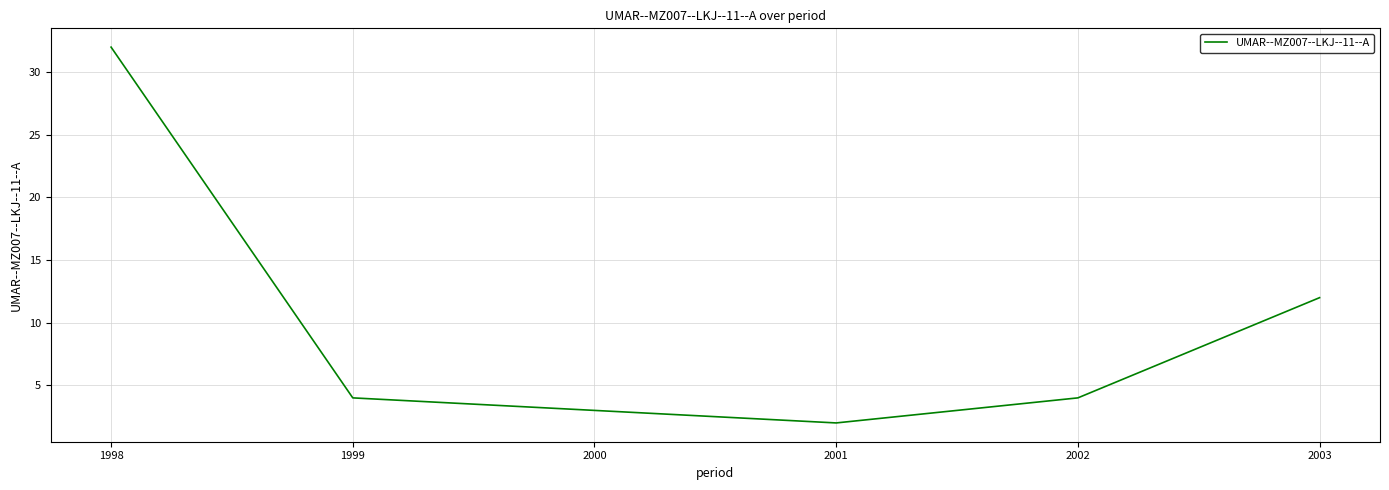

True or false: the data shows 4 at 2002.

True